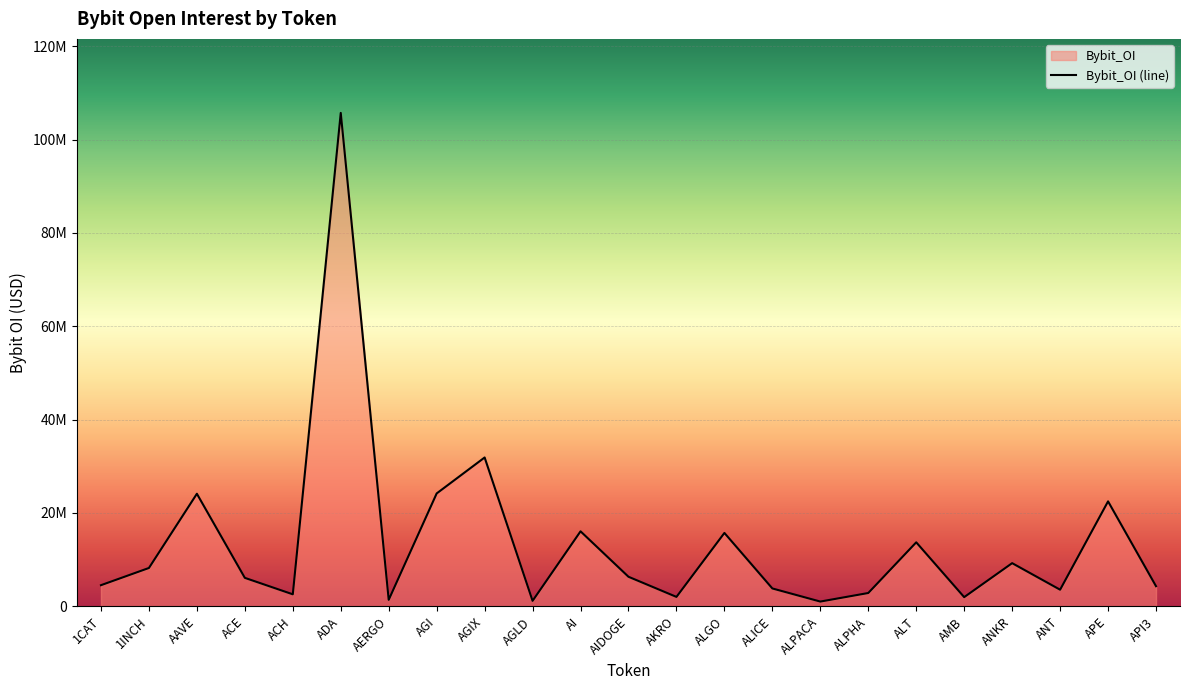

Which label corresponds to the smallest value in the chart?

ALPACA